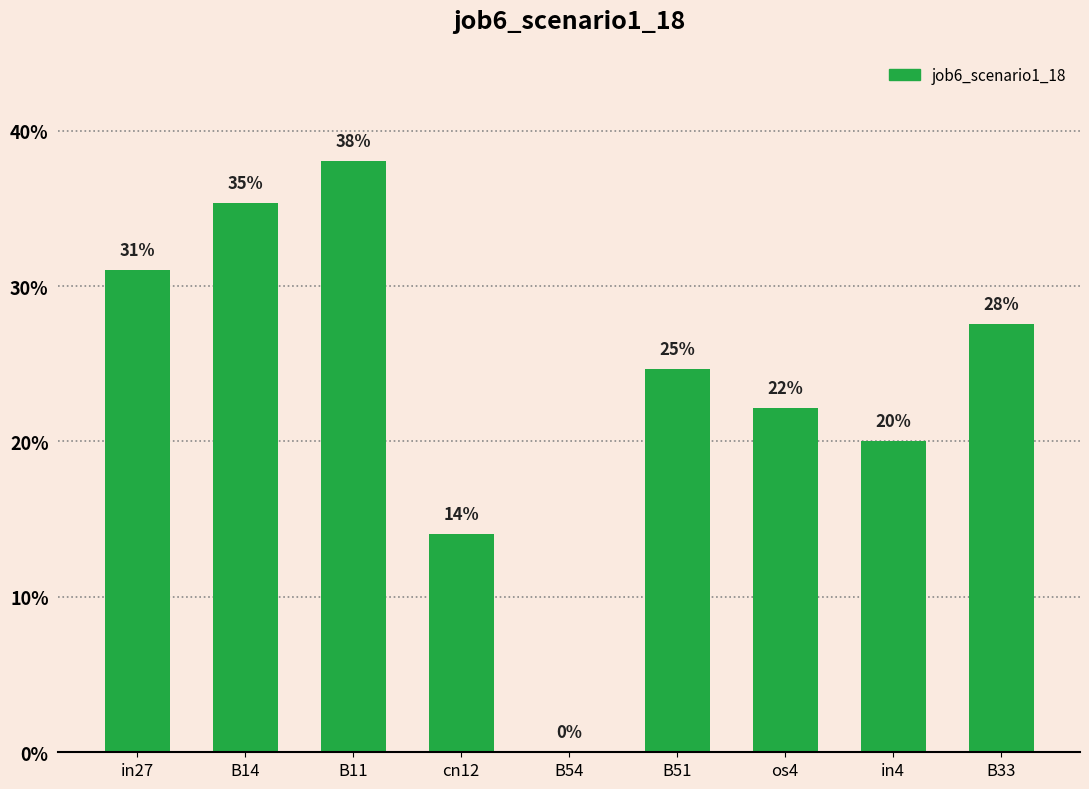

Reading left to right, transcribe all the data shown in this chart.

in27=0.3	B14=0.4	B11=0.4	cn12=0.1	B54=0.0	B51=0.2	os4=0.2	in4=0.2	B33=0.3